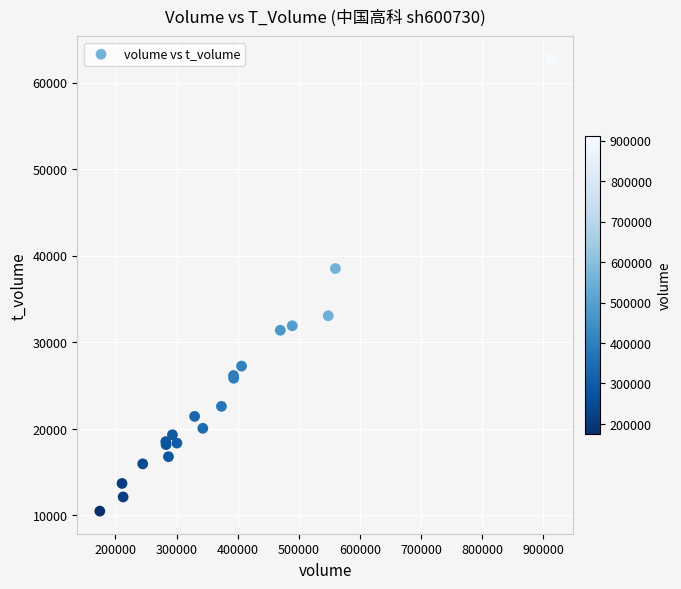

What Y value in the scatter plot is closest to 36614?

38519